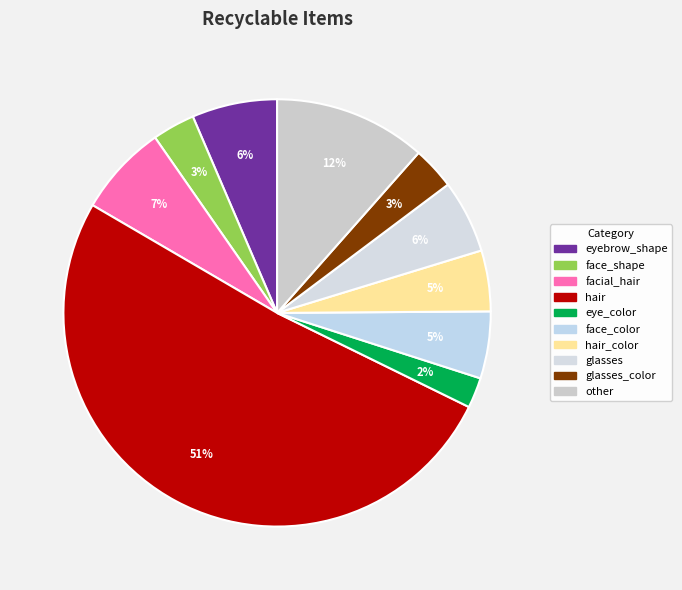

How many slices are in this pie chart?

10